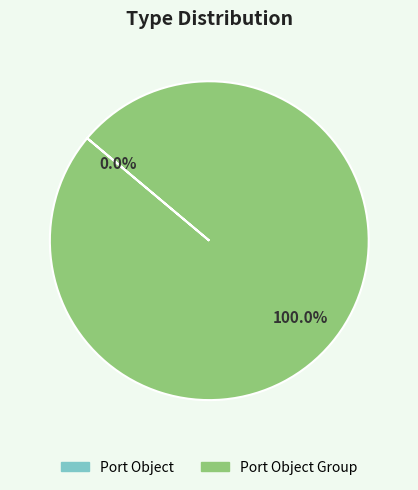

Which slice is the smallest?

Port Object